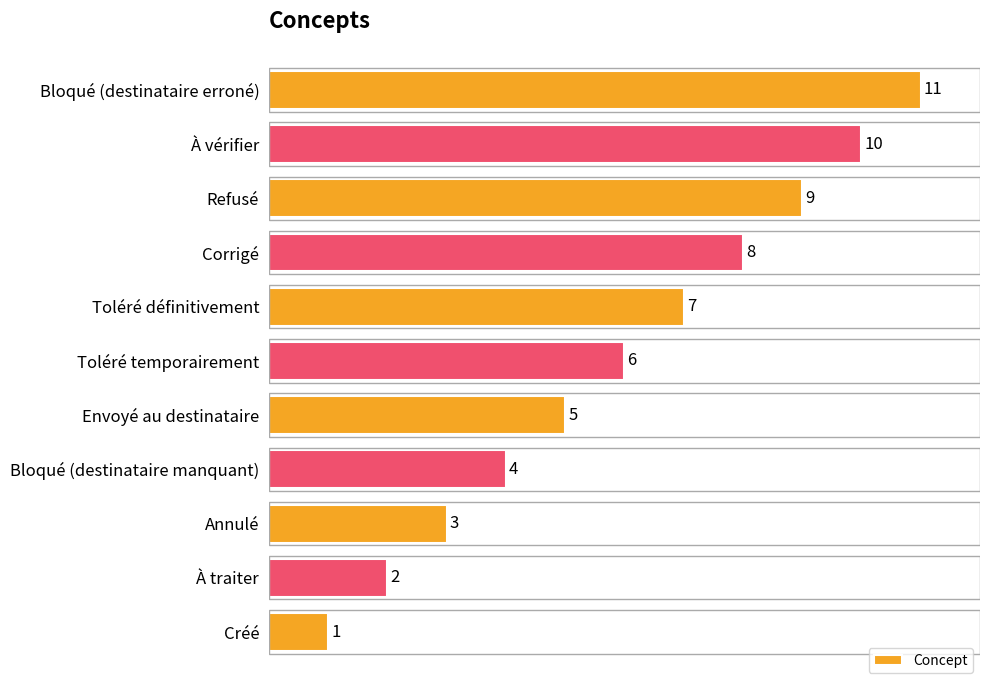

At which label is the value closest to 6?

Toléré temporairement